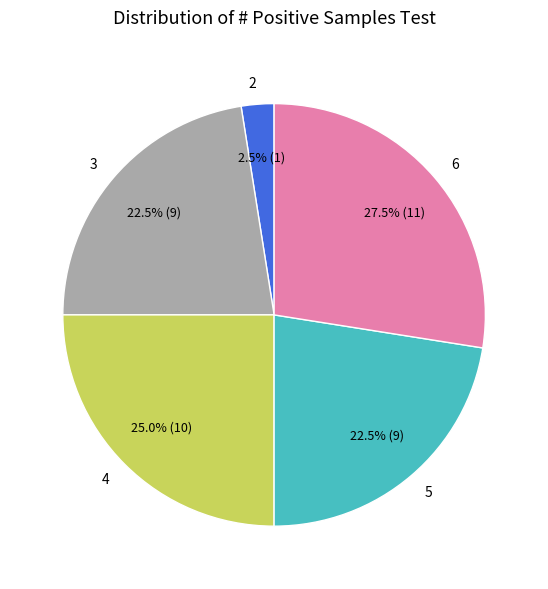

Is there a majority slice in this chart?

No